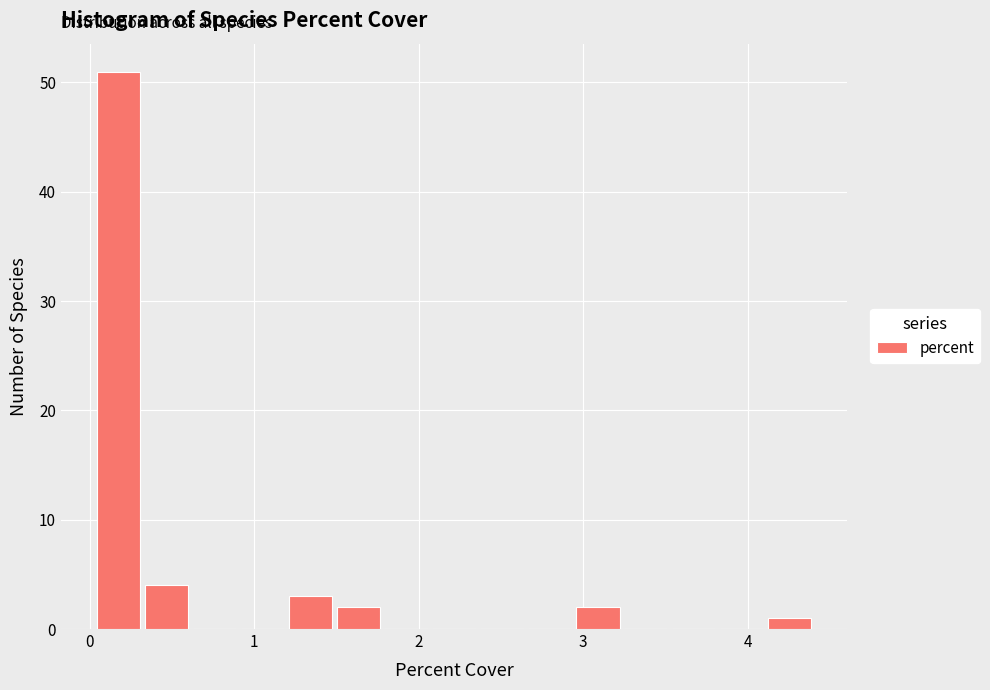

Around what value on the x-axis is the tallest bar? Give the approximate position of its centre, as read against the axis.

0.2